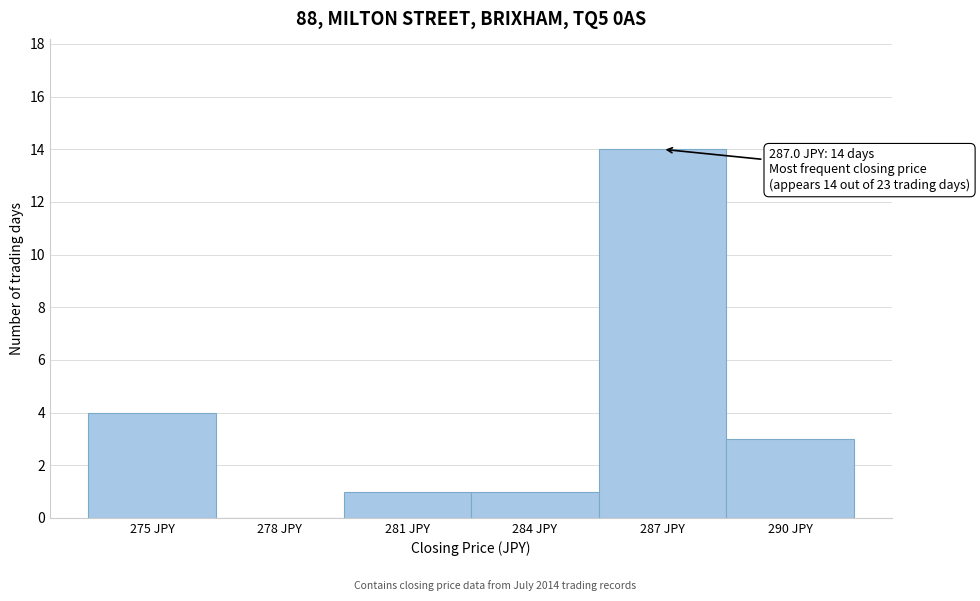

Reading right to left, extract all data points from this chart.

290 JPY=3	287 JPY=14	284 JPY=1	281 JPY=1	278 JPY=0	275 JPY=4